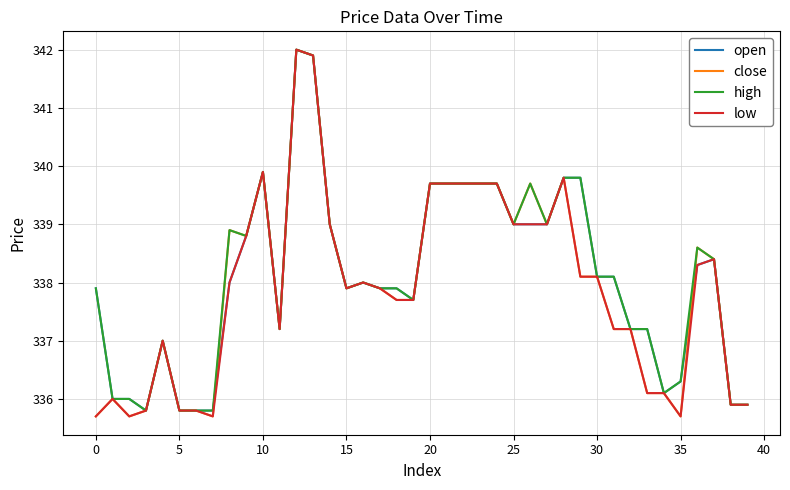

What is the maximum value for high?

342.0